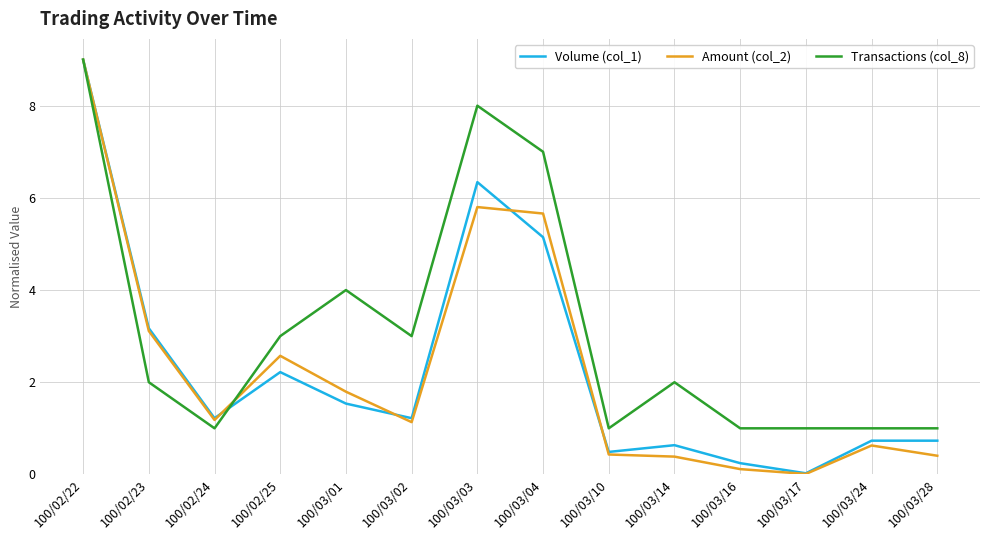

What is the maximum value for Transactions (col_8)?

9.0